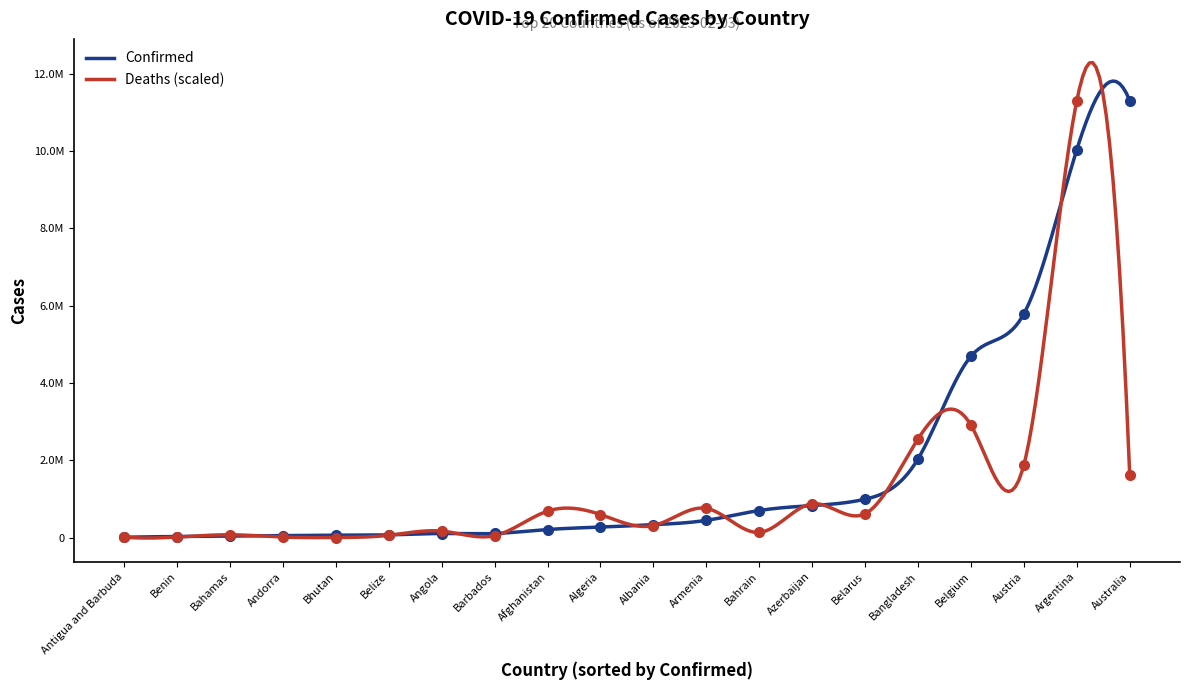

The value of Confirmed at Benin is 27989. True or false?

True